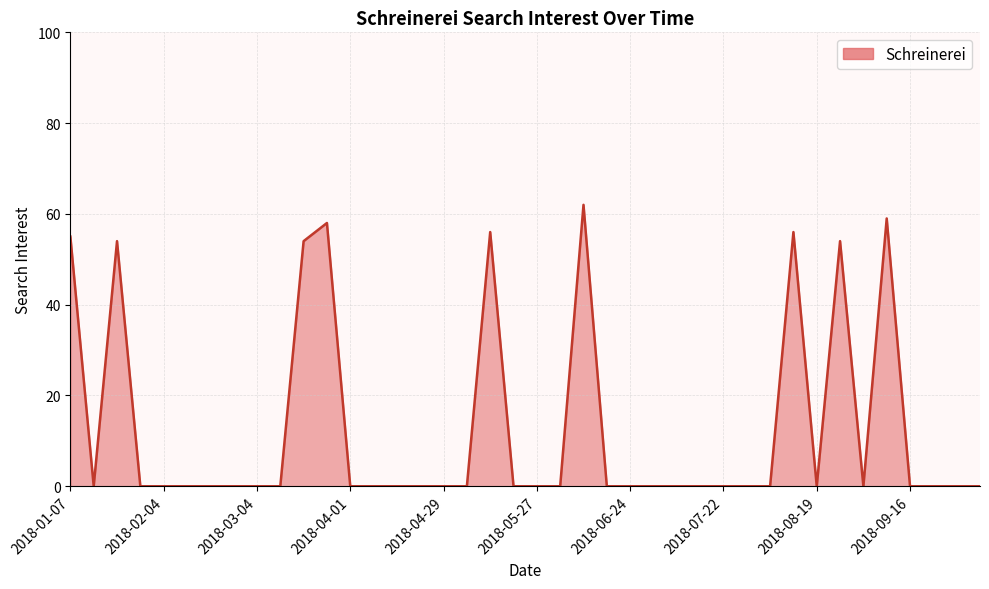

What is the greatest value displayed?

62